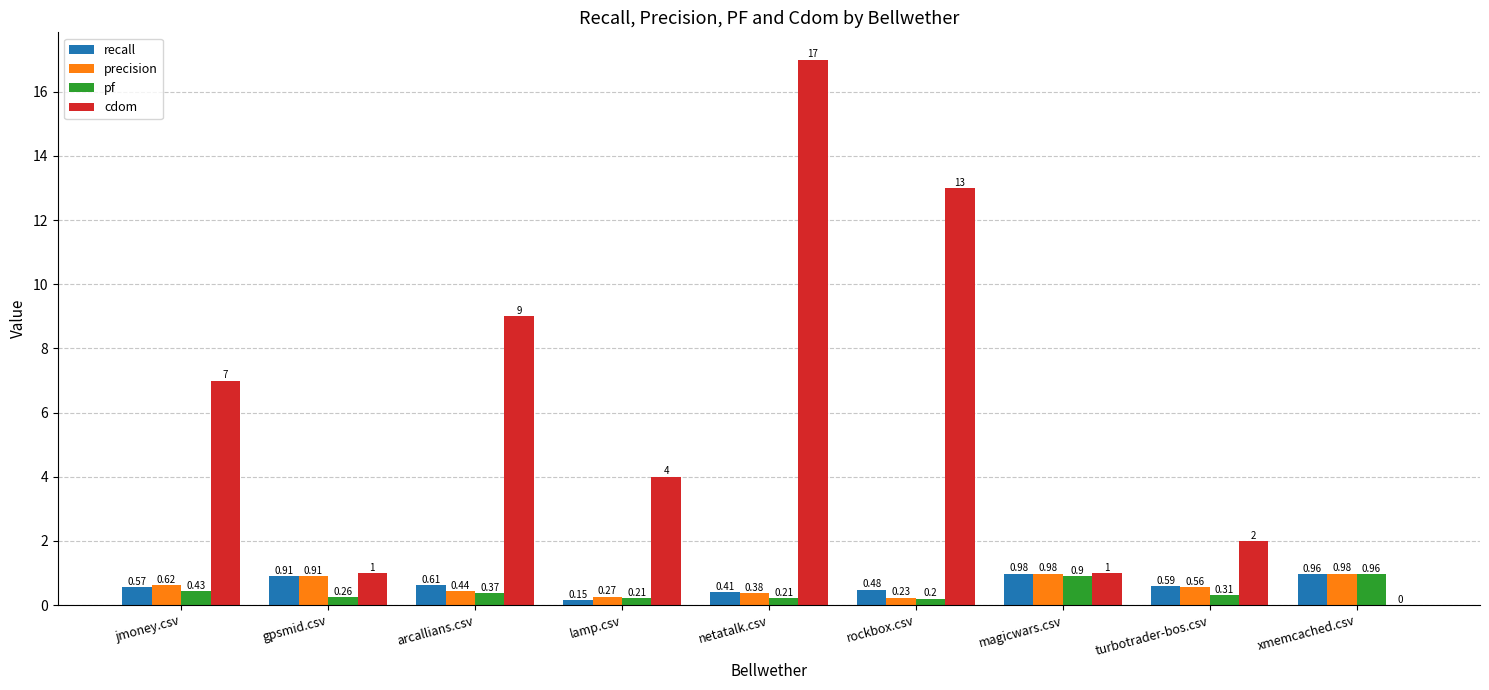

At which label is pf closest to 0?

rockbox.csv